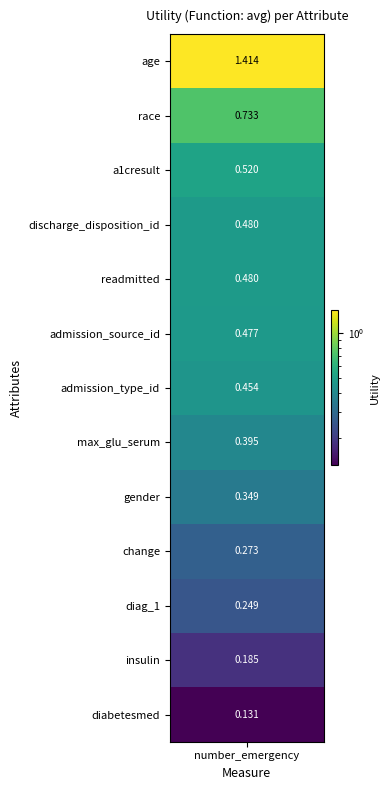

Is it true that the value at 6 is 0.7?

False